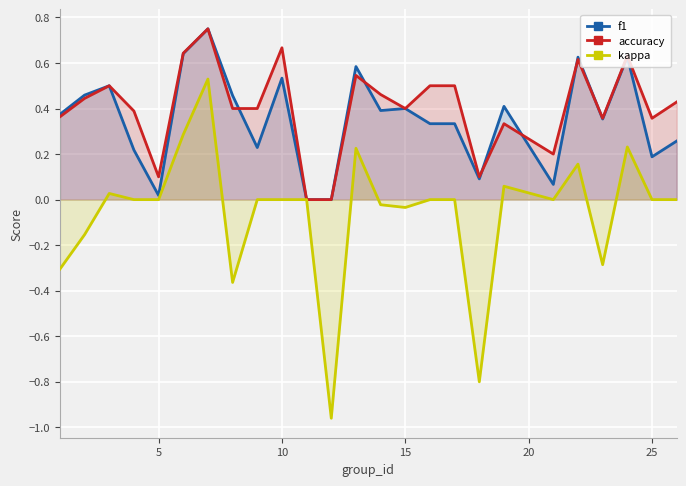

What is the smallest value displayed?

-1.0